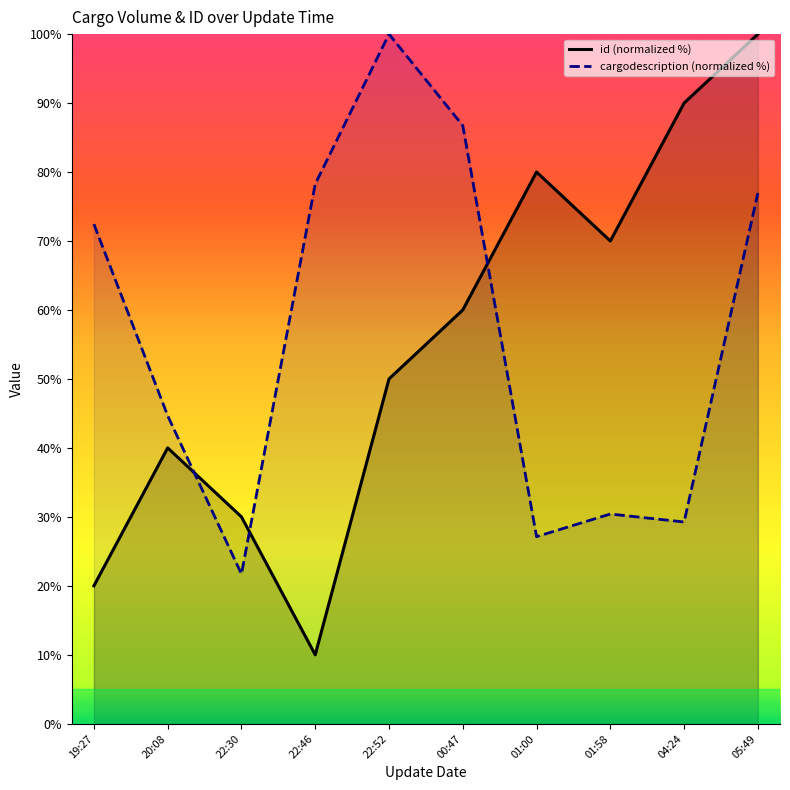

At which category is the sum across all series the highest?

05:49